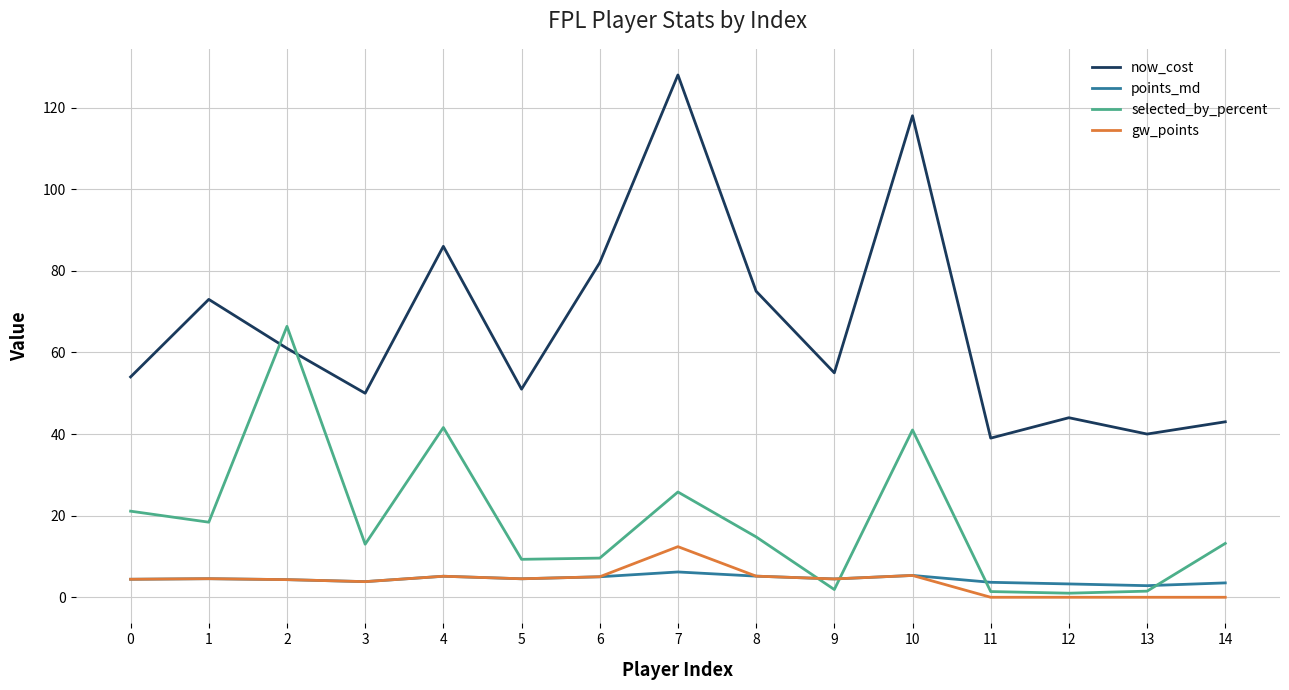

How many intersections are there between now_cost and selected_by_percent?

2